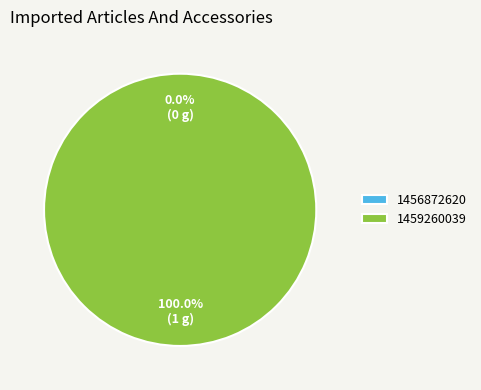

How many slices are in this pie chart?

2